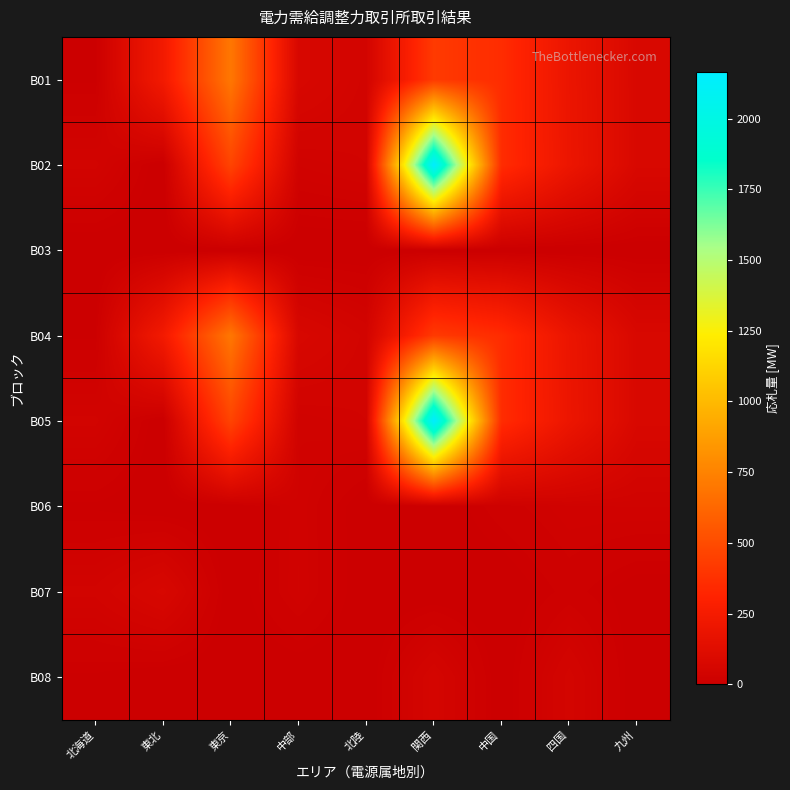

Count the number of data series in this chart.

8